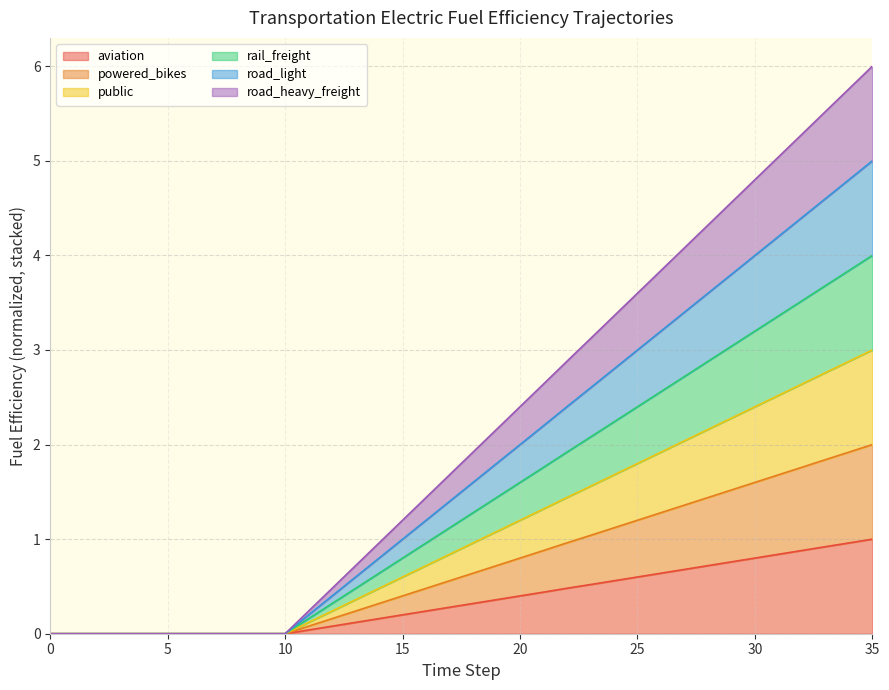

True or false: aviation and road_light intersect in this chart.

False